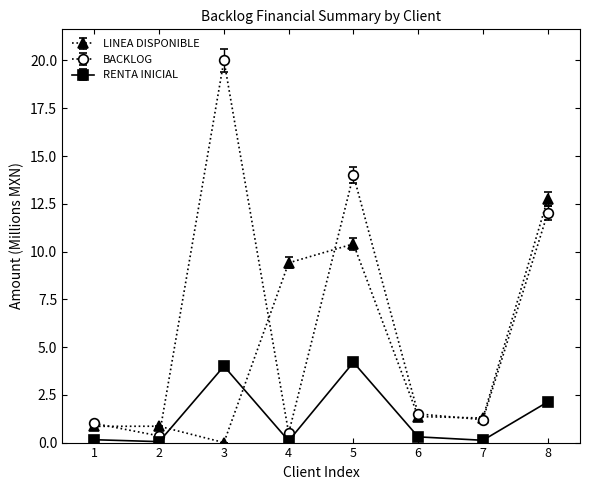

Is this an area chart (filled region under the line)?

No